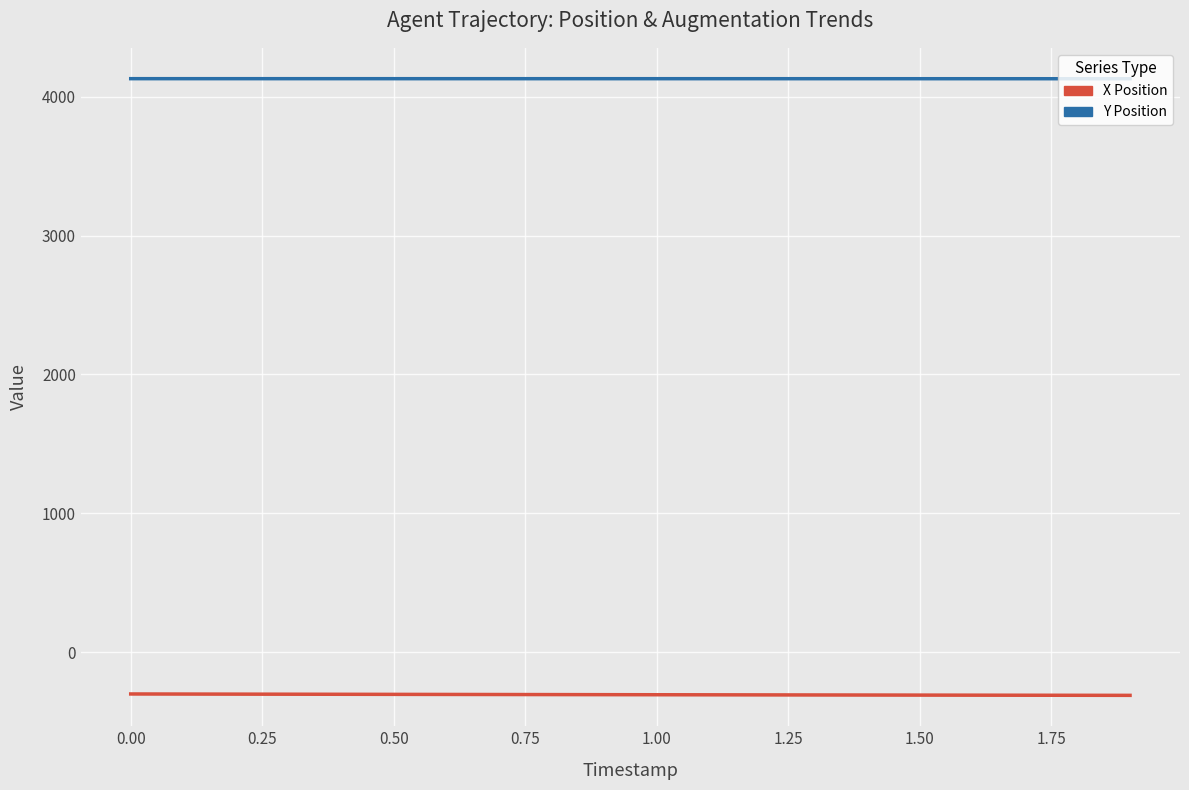

Is this an area chart (filled region under the line)?

No